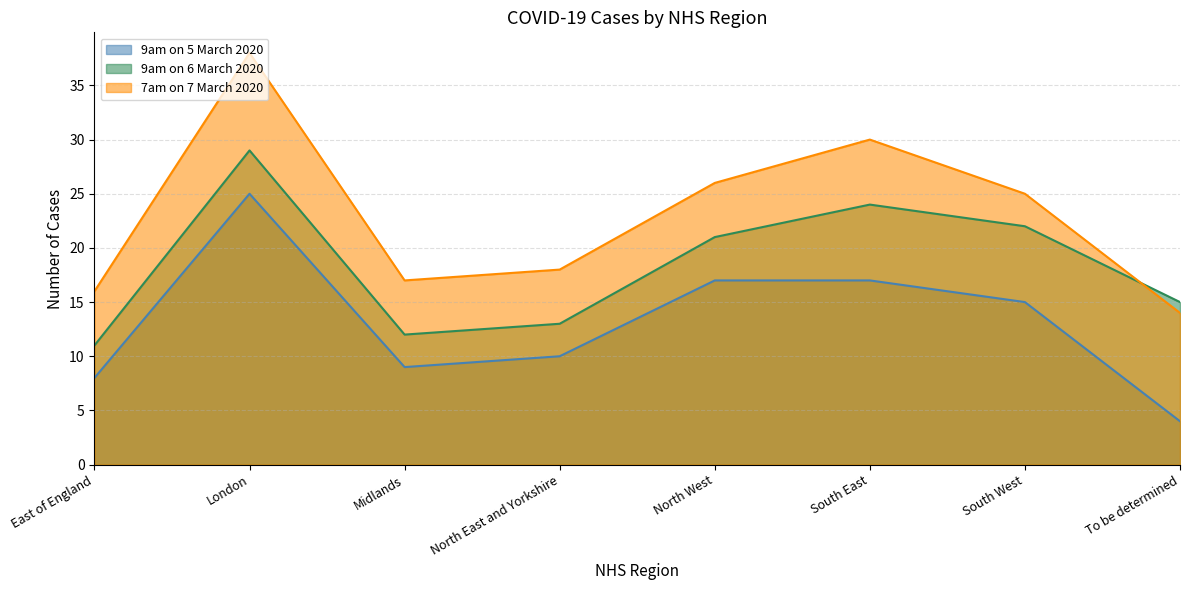

How many lines are shown in the chart?

3